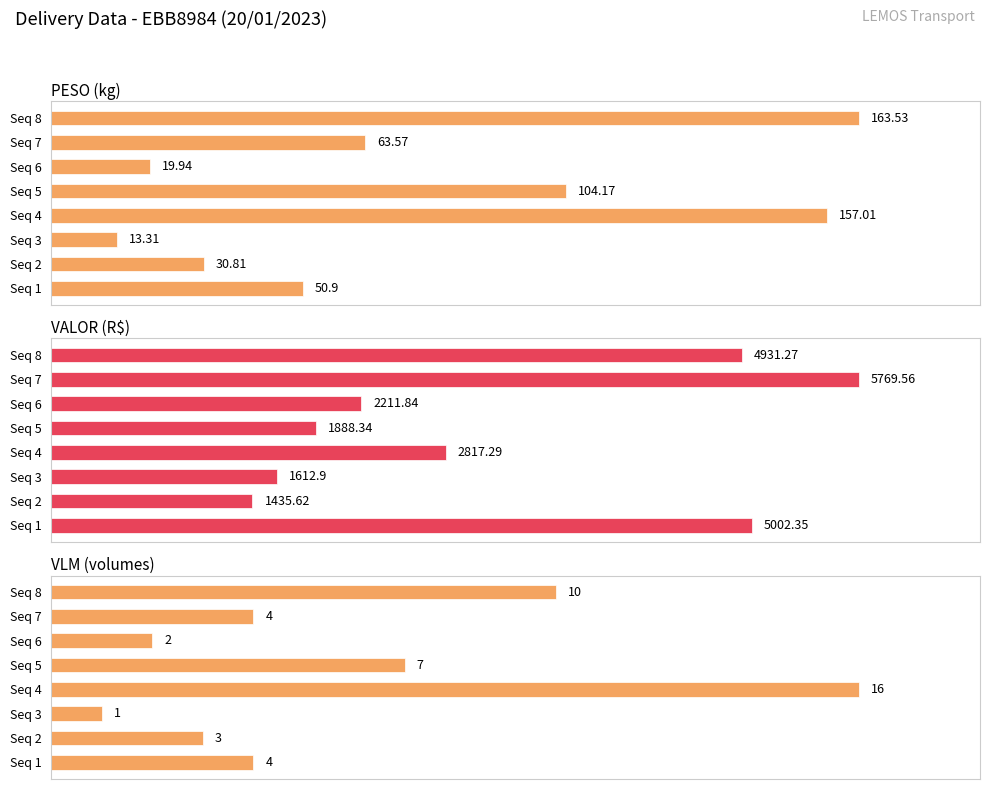

What position from the right is 100?

3